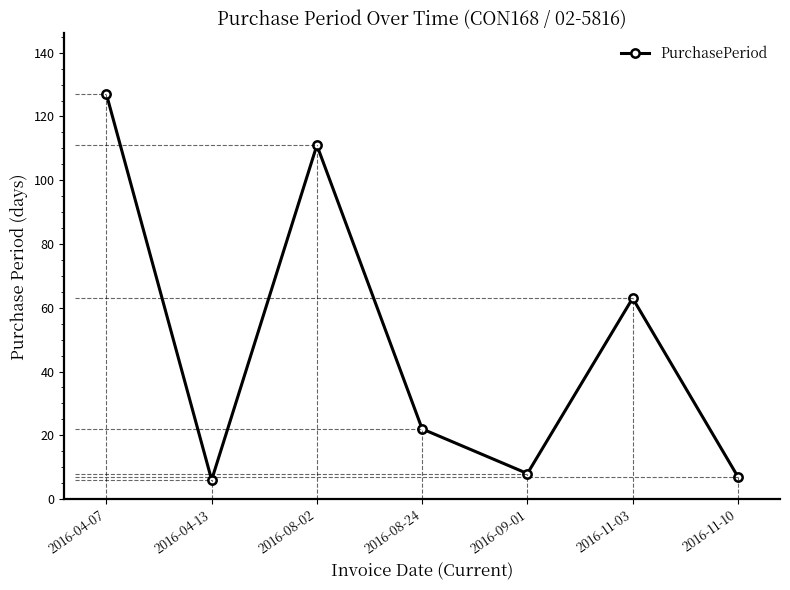

Does the chart have visible grid lines?

No